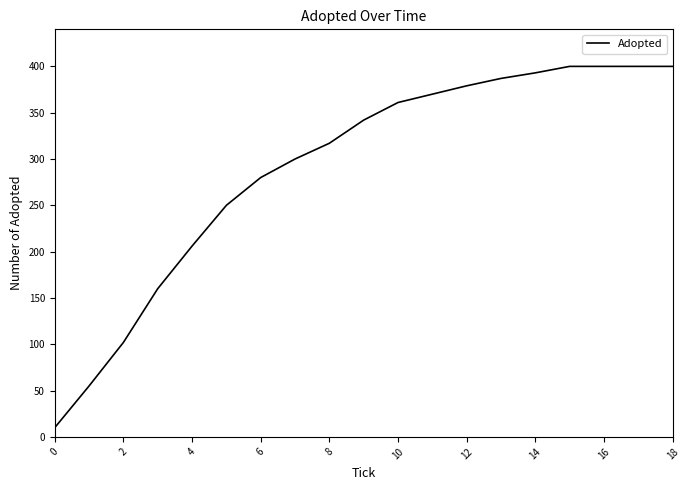

What is the maximum value shown in the chart?

400